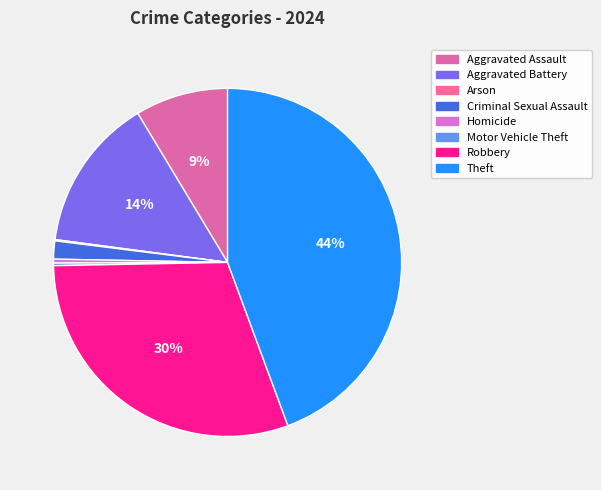

The Motor Vehicle Theft slice represents 0% of the pie. True or false?

True